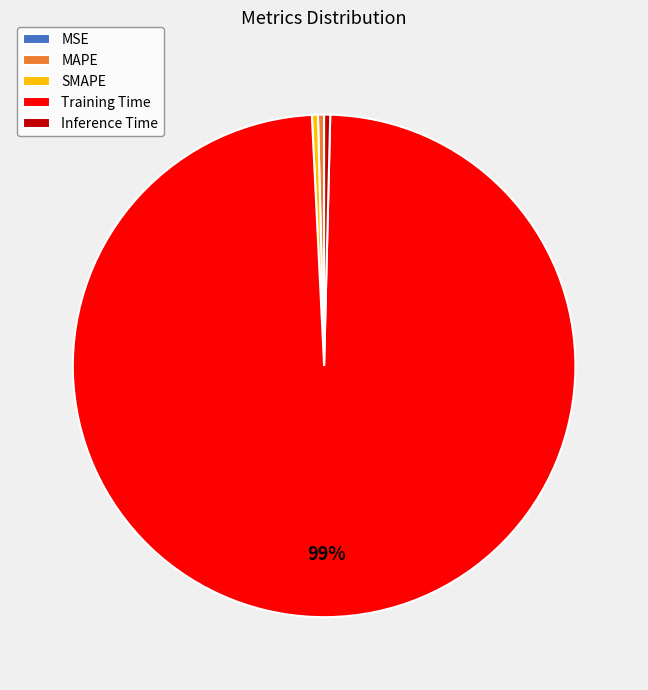

True or false: Training Time accounts for 99% of the total.

True